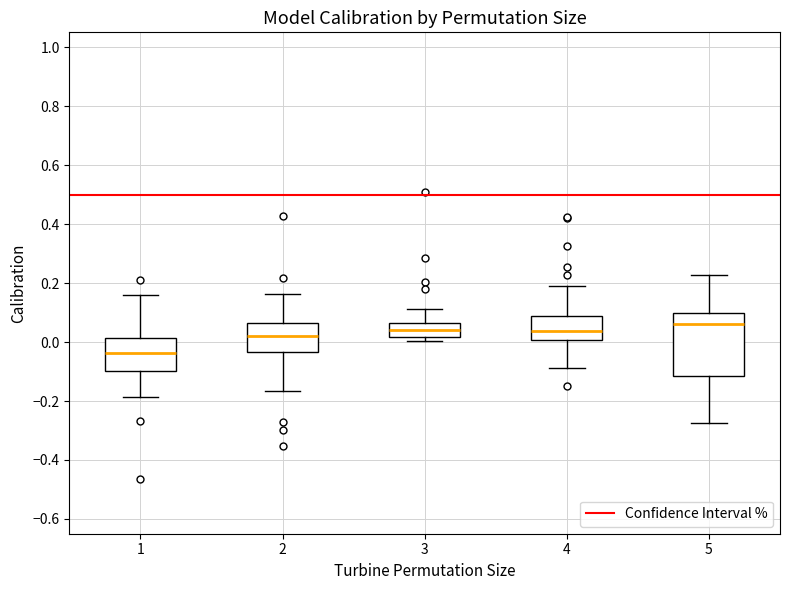

Which box has the lowest median line?

1